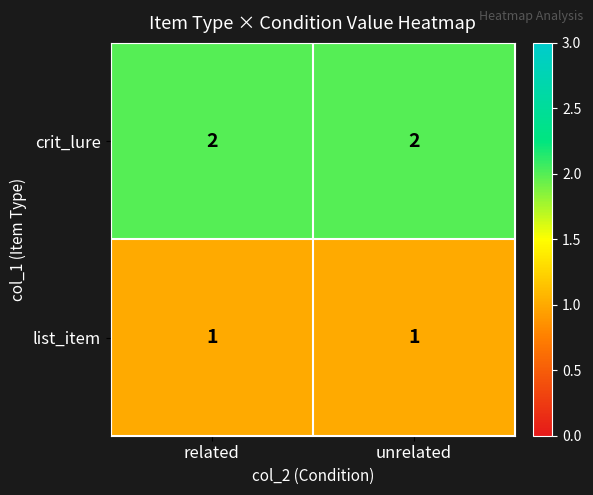

Reading left to right, extract all data points from this chart.

crit_lure: related=2	unrelated=2
list_item: related=1	unrelated=1